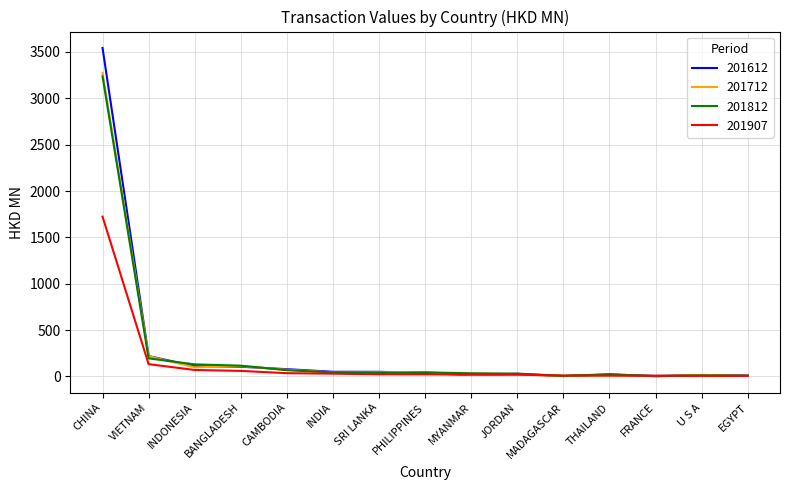

In 201812, how many points are higher than both neighbors (excluding endpoints)?

3